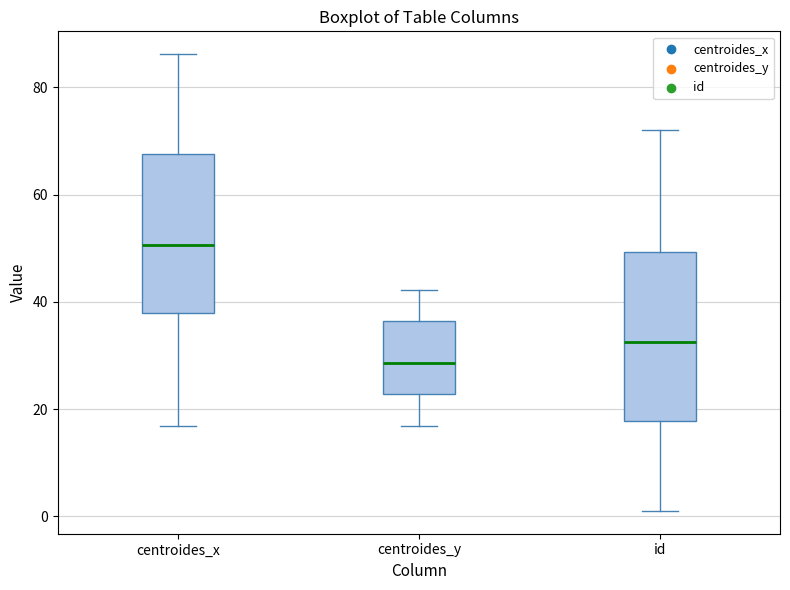

Reading left to right, transcribe this box plot: for each box, give where its median line is, the range the box spans, and where its two whiskers end, as read against the y-axis. The values are not printed on the chart, so give them approximately, as read against the axis.

centroides_x: median 50, box 38 to 68, whiskers 16 to 86
centroides_y: median 28, box 22 to 36, whiskers 16 to 42
id: median 32, box 18 to 50, whiskers 2 to 72